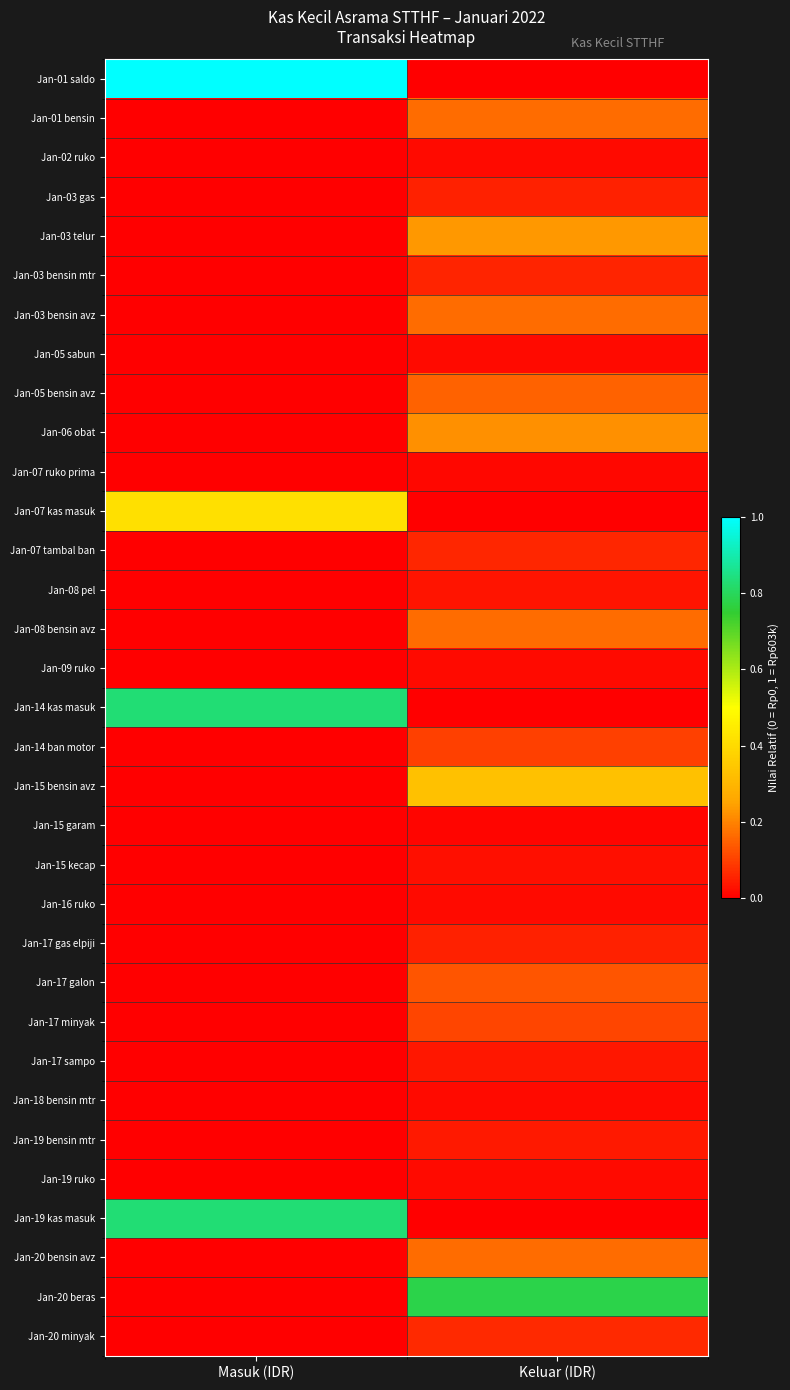

At how many categories does at least one series exceed 0?

2